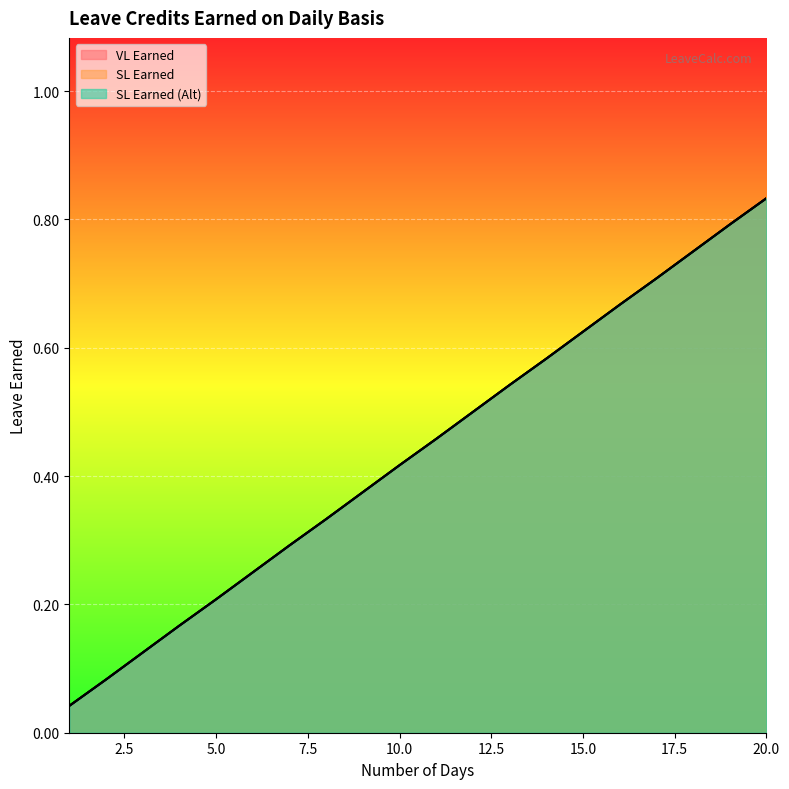

At 1, list the series in order from largest to smallest.

VL Earned, SL Earned, SL Earned (Alt)